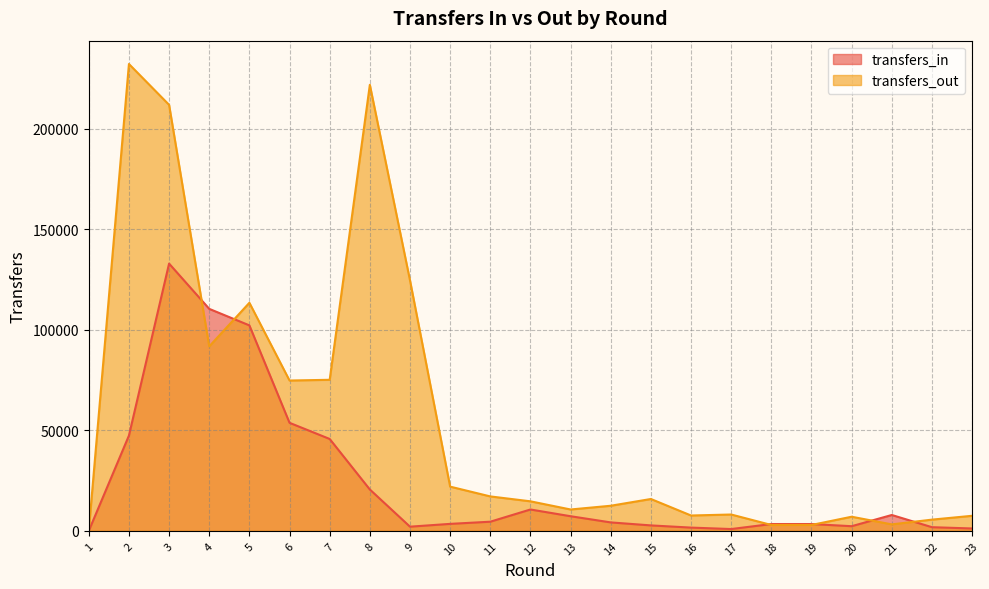

Is the value of transfers_out at 18 greater than the value of transfers_in at 6?

No